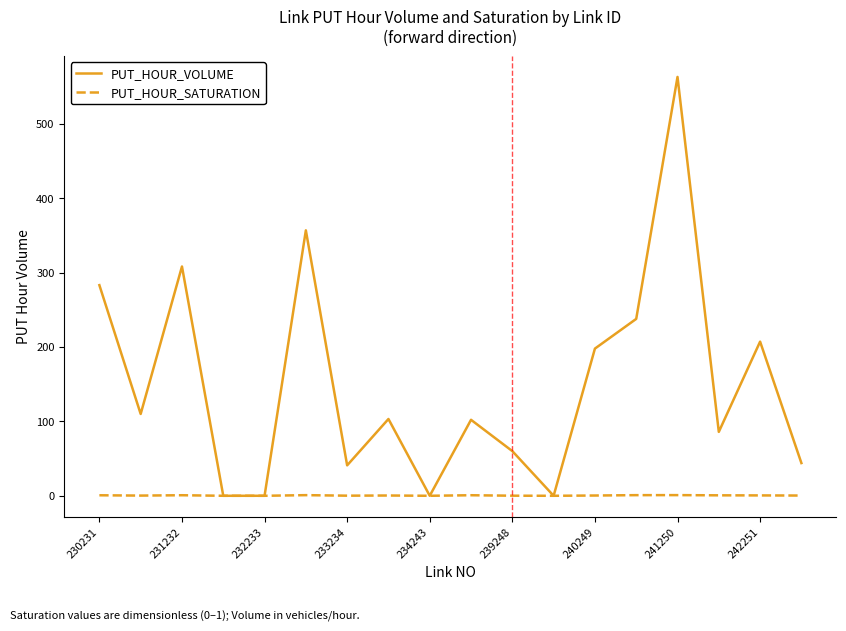

Which series has the largest range (max minus min)?

PUT_HOUR_VOLUME